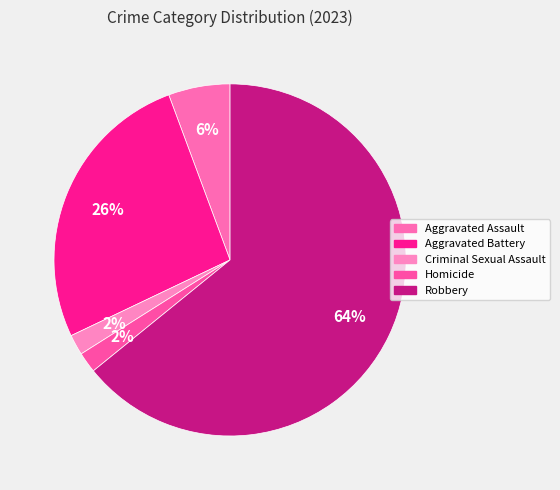

Rank the categories by value from highest to lowest.

Robbery, Aggravated Battery, Aggravated Assault, Criminal Sexual Assault, Homicide